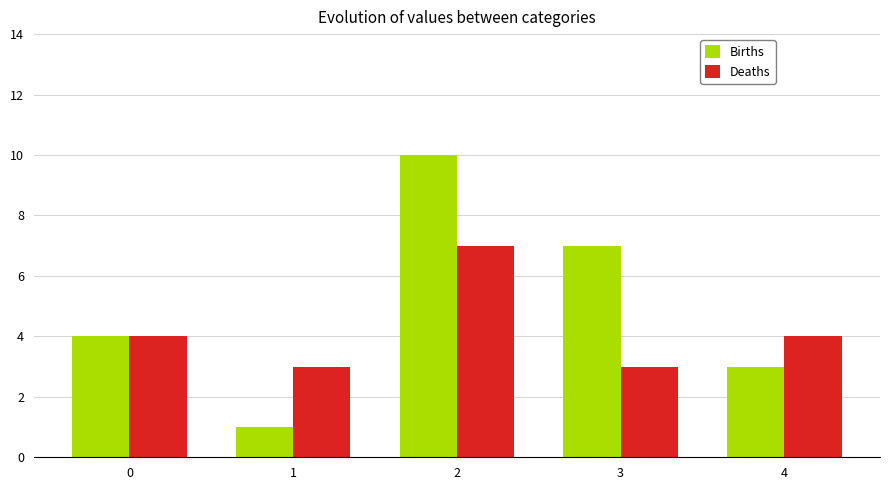

What is the difference between the highest and lowest values at 4?

1